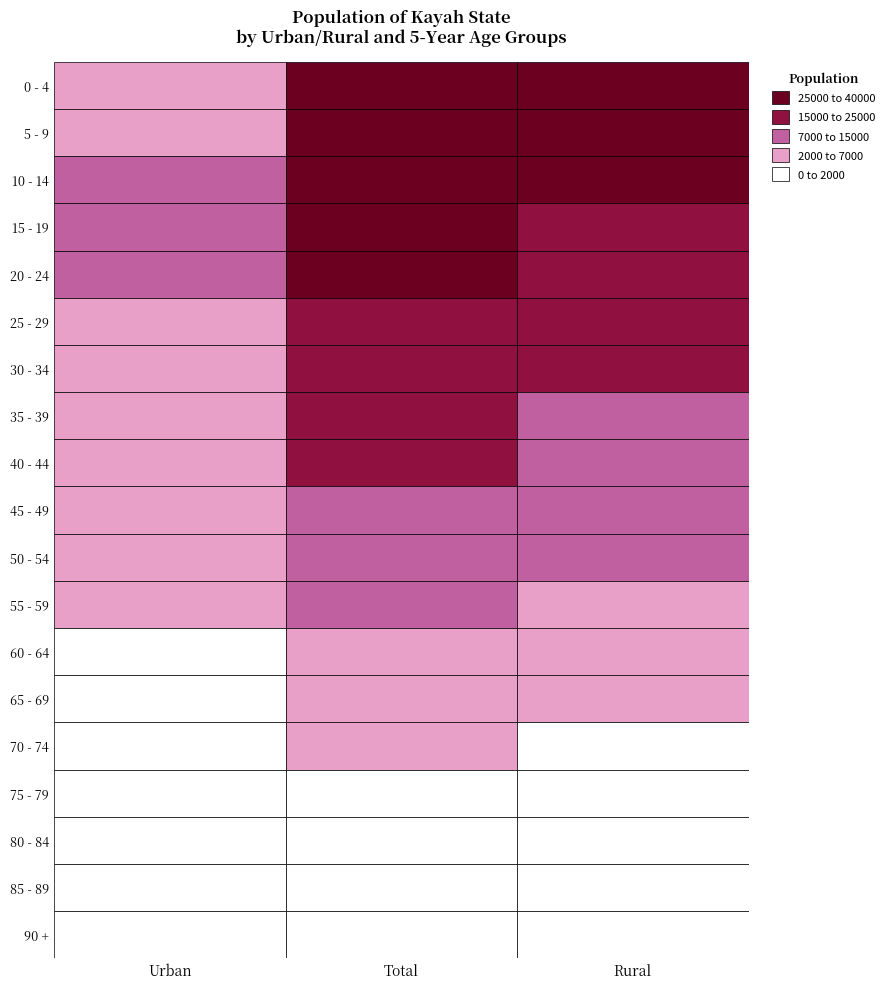

How many values in the 70 - 74 series are below 1975?

1